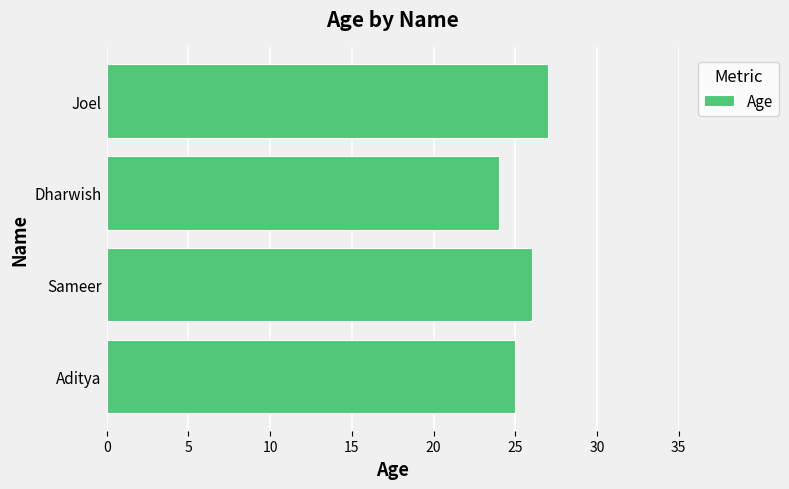

Reading bottom to top, what are all the values shown in this chart?

25	26	24	27